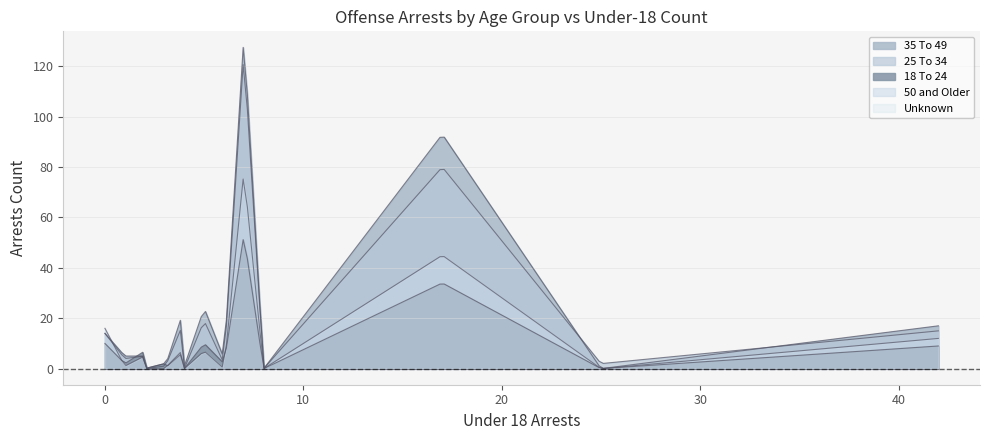

Reading left to right, what are all the values shown in this chart?

35 To 49: 1	93	24	17	39	0	1	132	0	0	2	14	9	4	5	24	0	0	5
25 To 34: 0	80	19	15	17	2	0	125	0	2	1	14	7	2	5	19	0	0	4
18 To 24: 0	34	10	9	34	0	0	53	0	0	2	10	8	2	7	7	0	0	2
50 and Older: 0	45	7	12	8	0	0	78	0	0	0	16	8	0	5	8	0	0	1
Unknown: 0	0	0	0	0	0	0	0	0	0	0	0	0	0	0	0	0	0	0